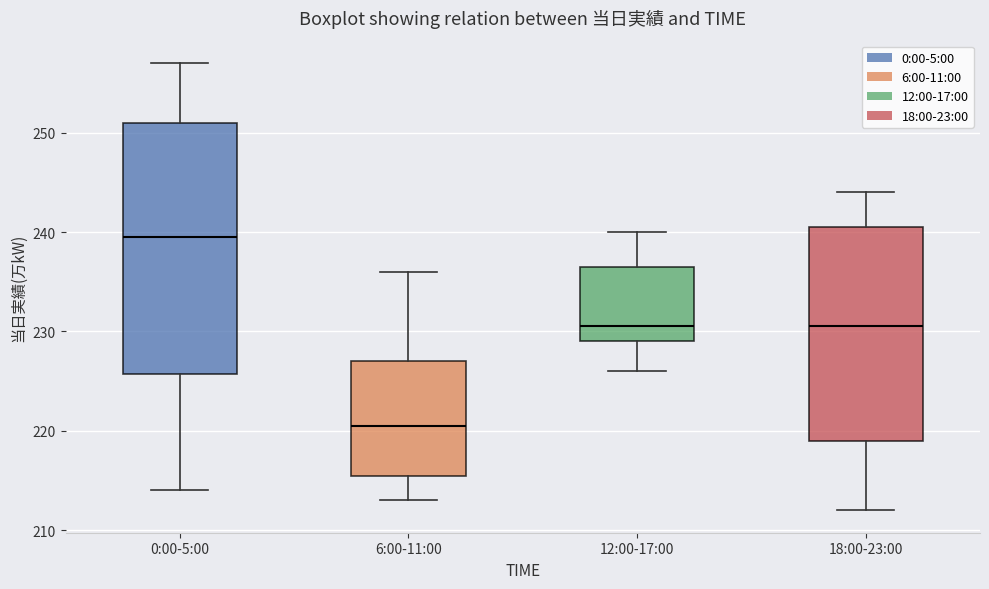

Reading left to right, transcribe this box plot: for each box, give where its median line is, the range the box spans, and where its two whiskers end, as read against the y-axis. The values are not printed on the chart, so give them approximately, as read against the axis.

0:00-5:00: median 240, box 226 to 251, whiskers 214 to 257
6:00-11:00: median 221, box 216 to 227, whiskers 213 to 236
12:00-17:00: median 231, box 229 to 237, whiskers 226 to 240
18:00-23:00: median 231, box 219 to 241, whiskers 212 to 244